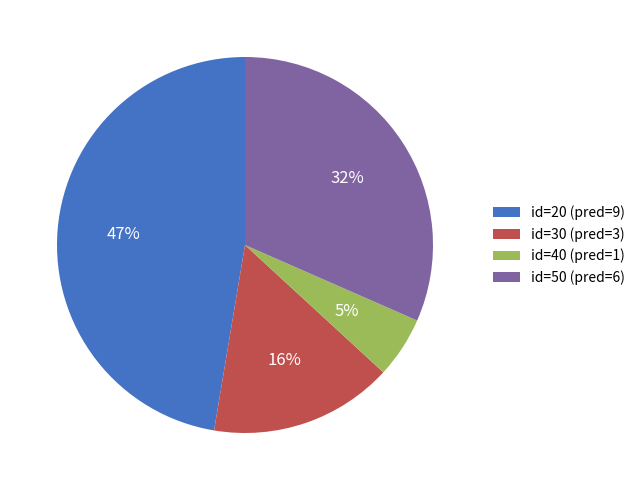

What percentage is the id=50 (pred=6) slice, to the nearest percent?

32%